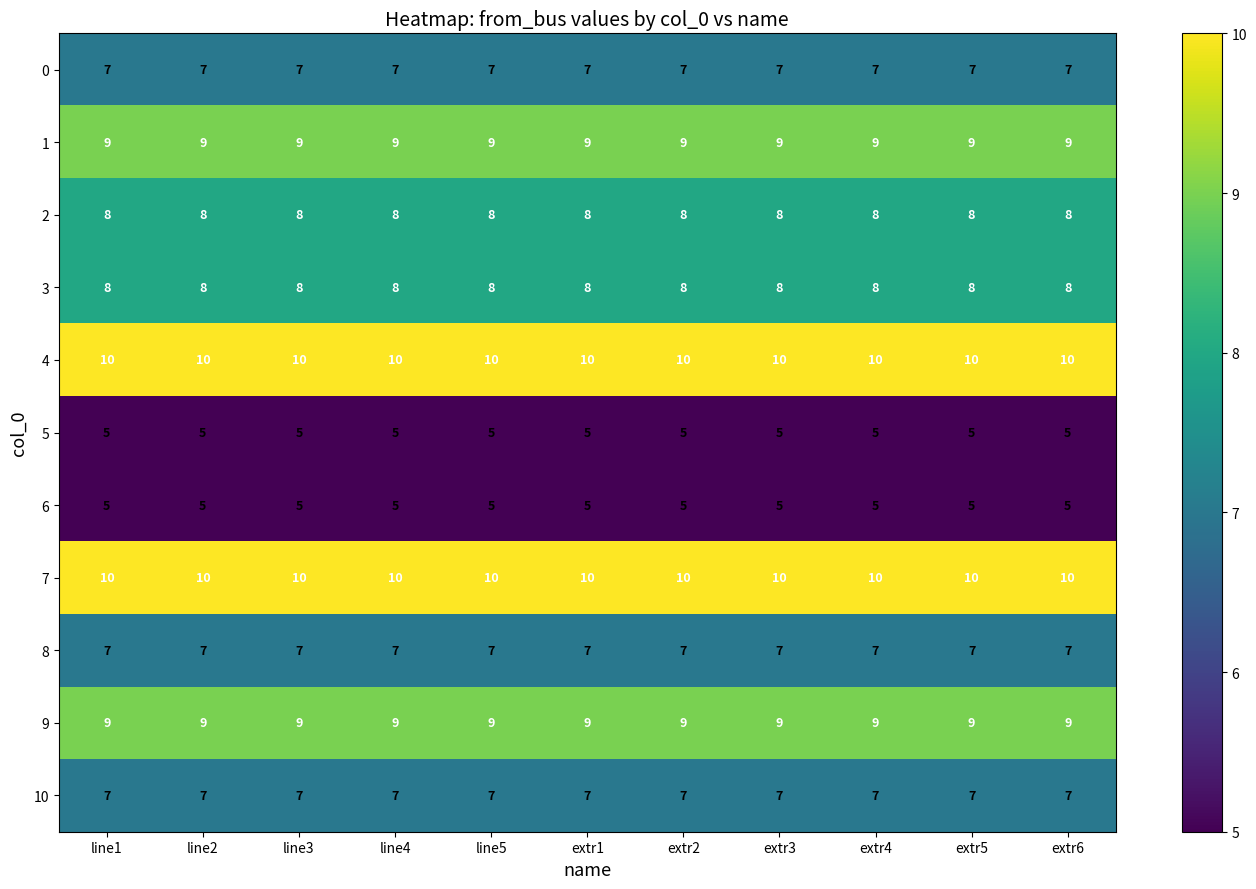

What is the spread (max minus min) of values at extr4?

5